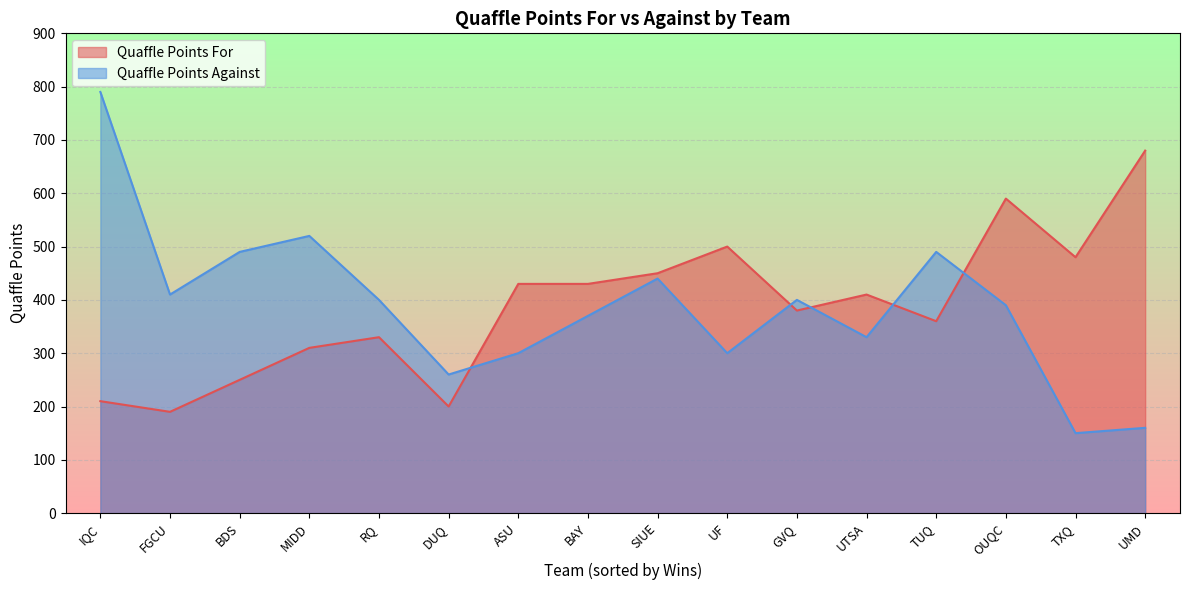

Which series has the widest spread of values?

Quaffle Points Against